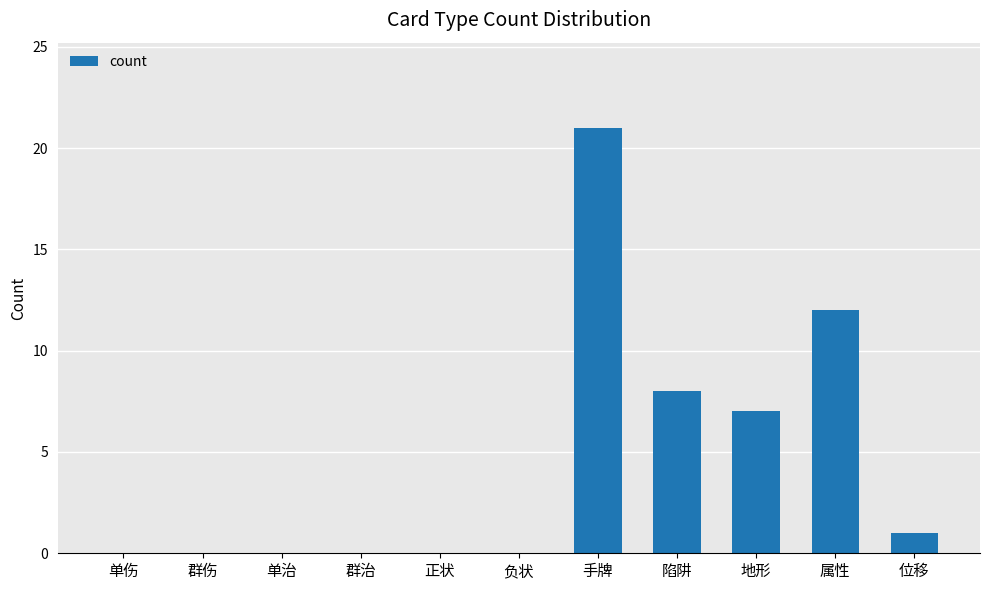

What is the sum of all values?

49